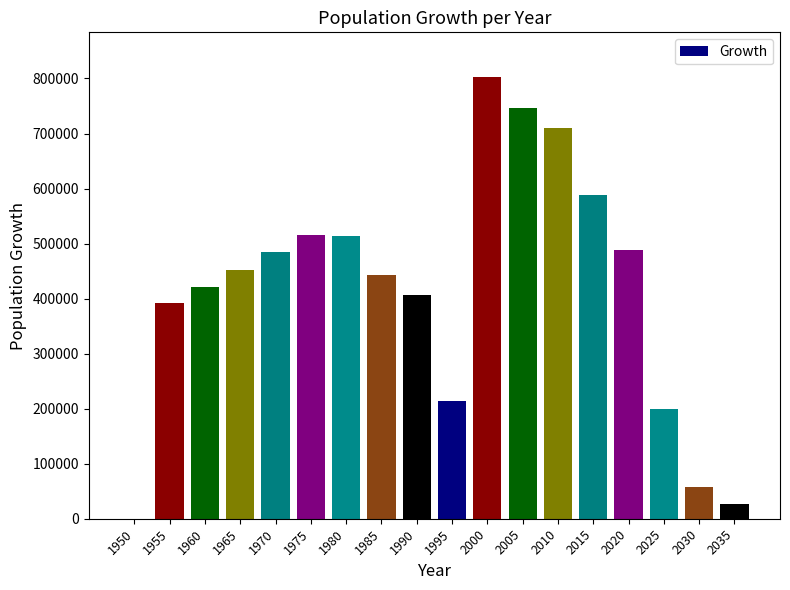

What is the sum of all values?

7466356